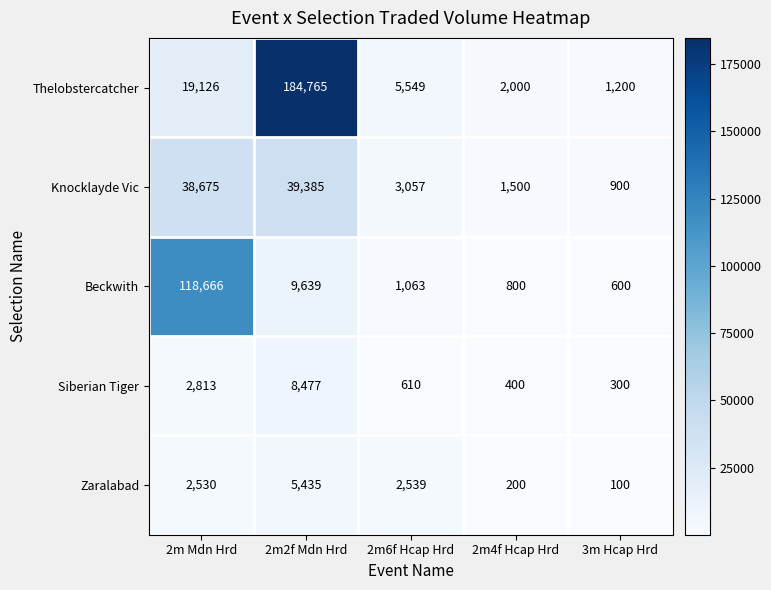

How many series are shown in this chart?

5